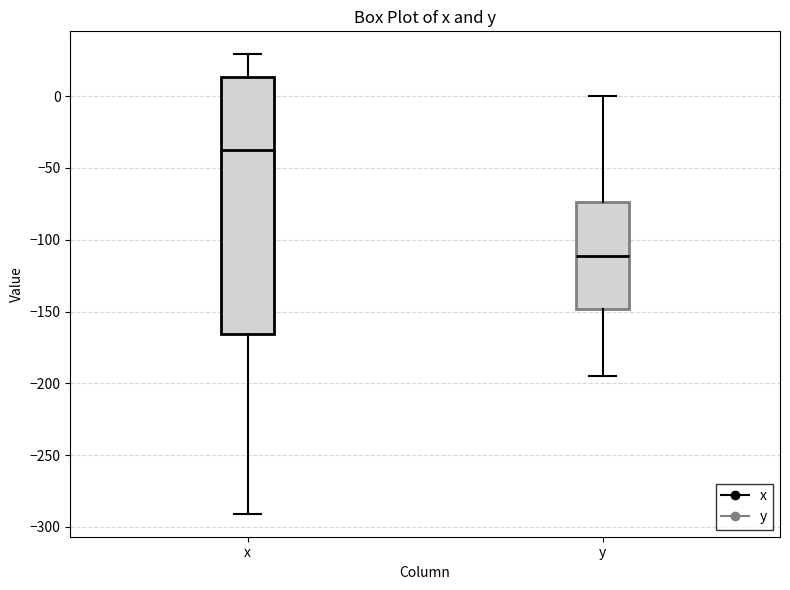

Which box has the highest median line?

x